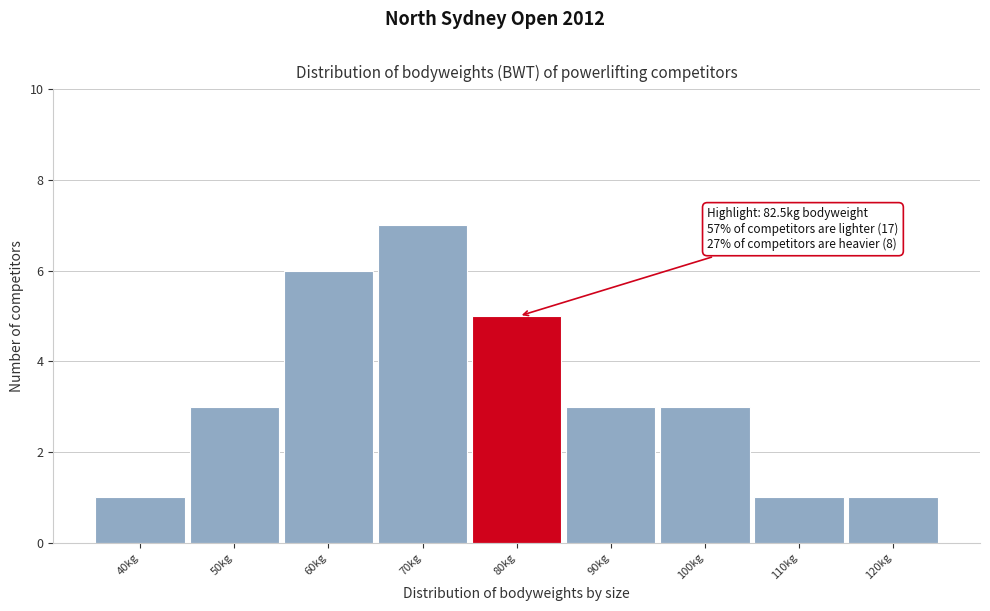

Reading left to right, extract all data points from this chart.

1	3	6	7	5	3	3	1	1